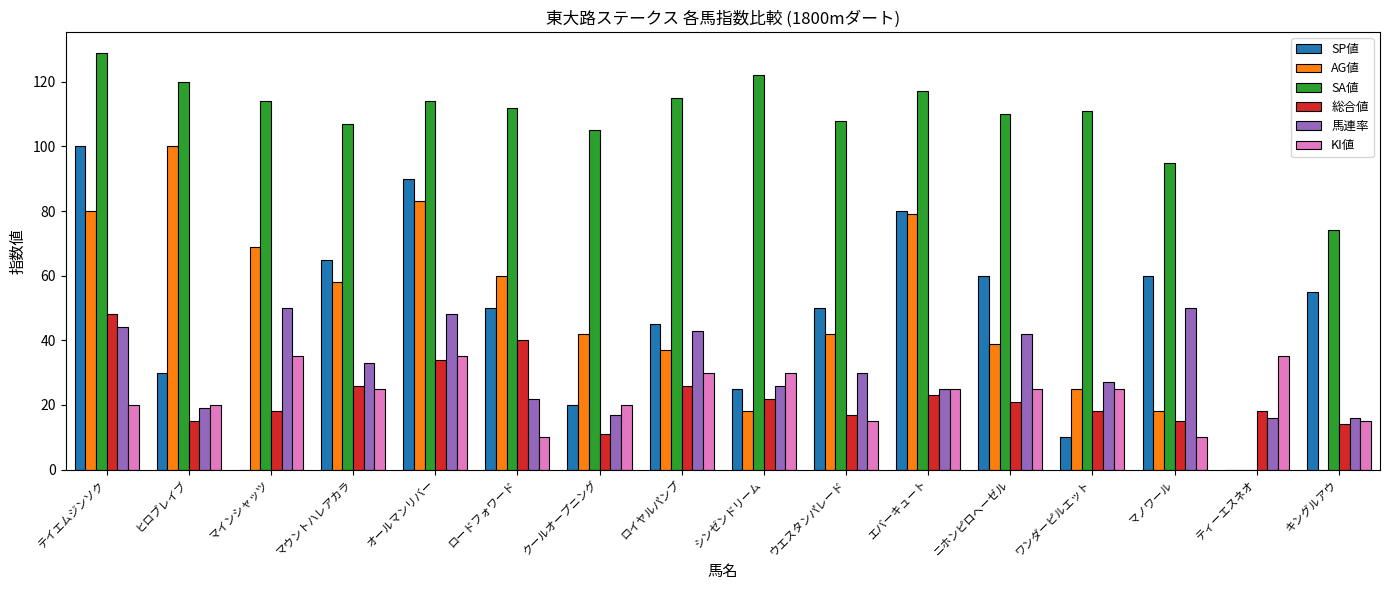

Which series has the widest spread of values?

SA値